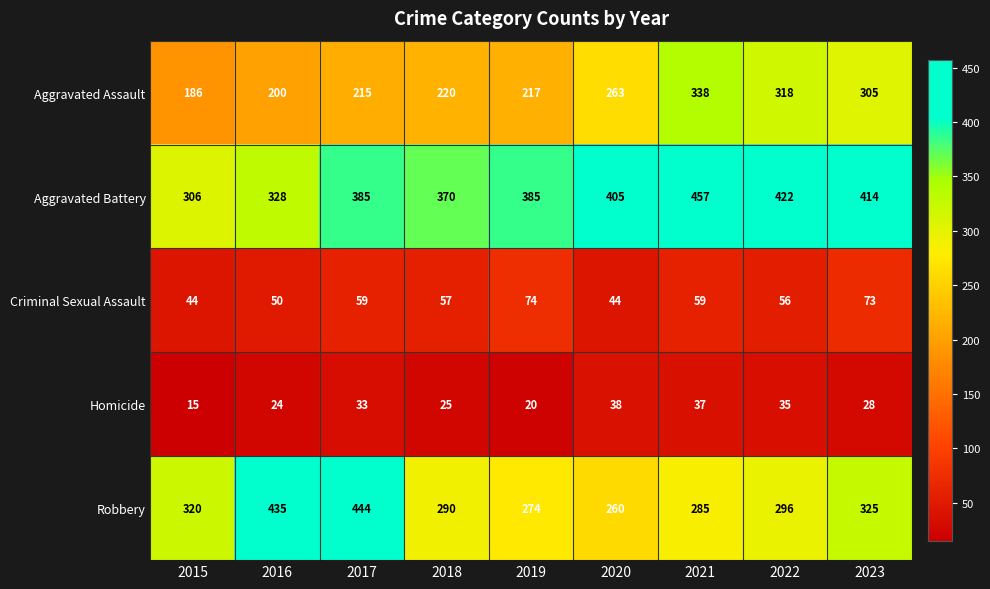

What is the difference between the maximum and minimum values in the Robbery series?

184